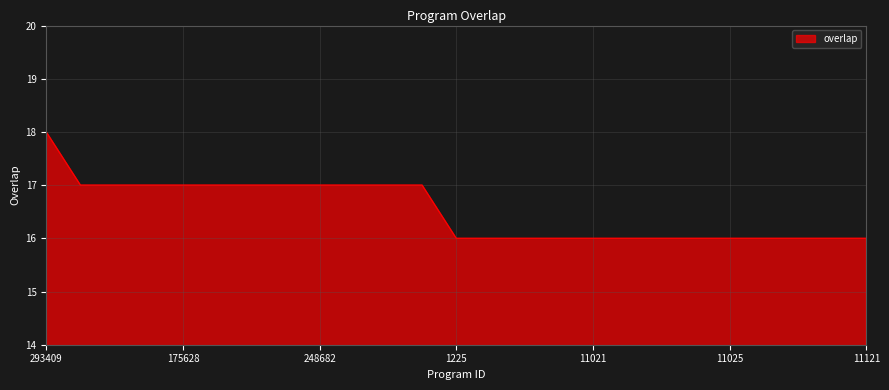

What is the greatest value displayed?

18